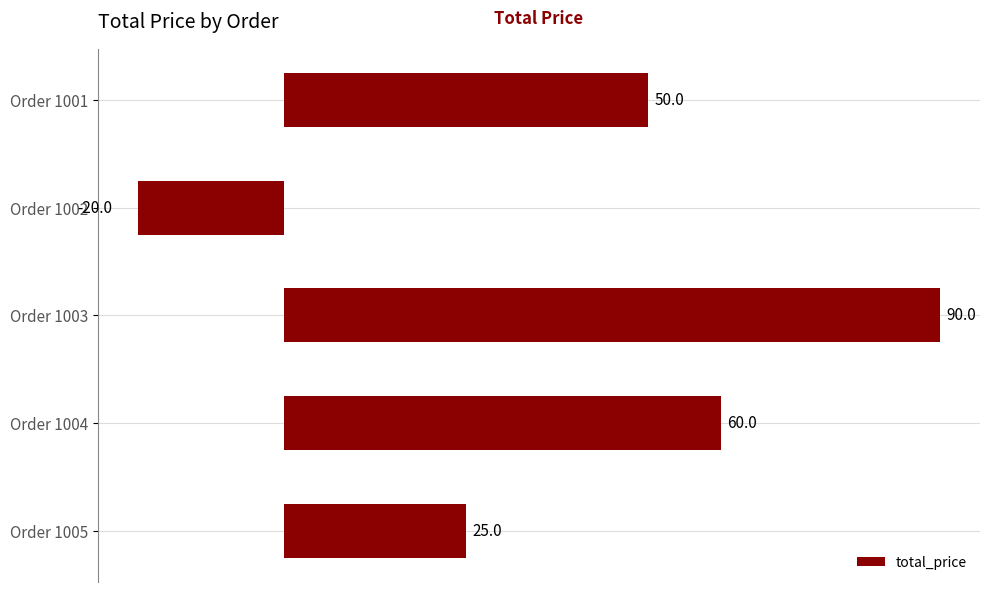

Rank the categories by value from highest to lowest.

Order 1003, Order 1004, Order 1001, Order 1005, Order 1002